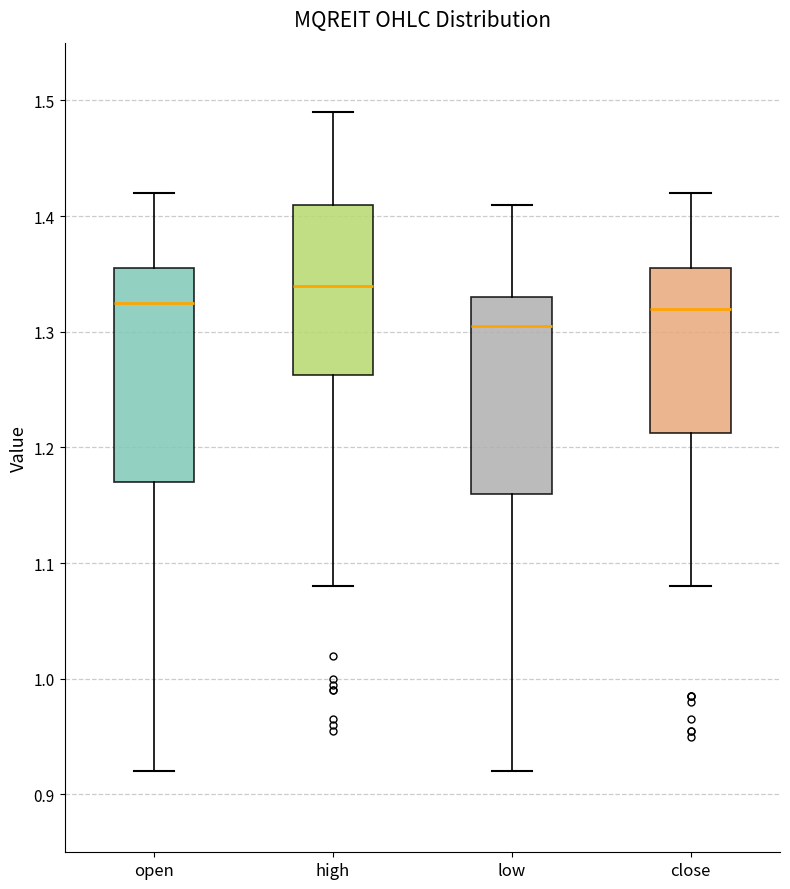

Reading left to right, transcribe this box plot: for each box, give where its median line is, the range the box spans, and where its two whiskers end, as read against the y-axis. The values are not printed on the chart, so give them approximately, as read against the axis.

open: median 1.33, box 1.17 to 1.36, whiskers 0.92 to 1.42
high: median 1.34, box 1.26 to 1.41, whiskers 1.08 to 1.49
low: median 1.31, box 1.16 to 1.33, whiskers 0.92 to 1.41
close: median 1.32, box 1.21 to 1.36, whiskers 1.08 to 1.42